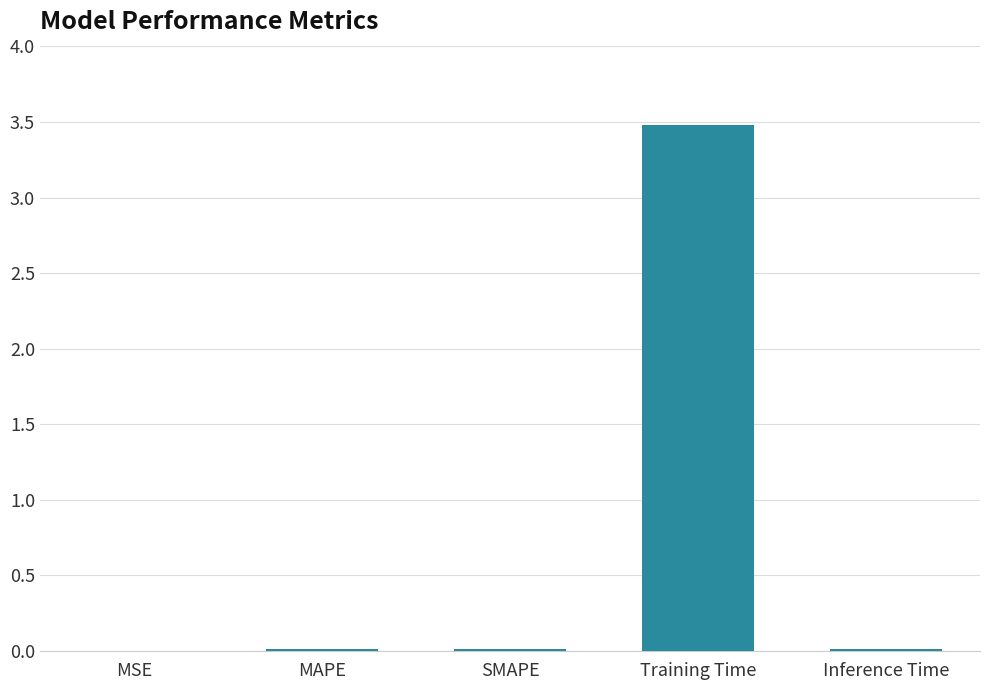

True or false: the data shows 0.0 at SMAPE.

True